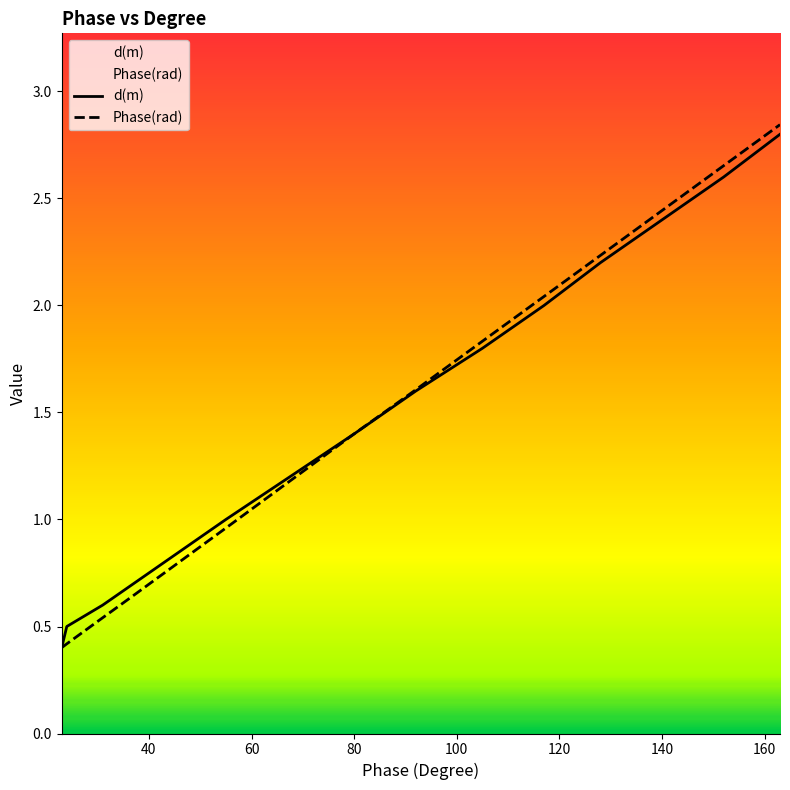

Which series has the widest spread of values?

Phase(rad)